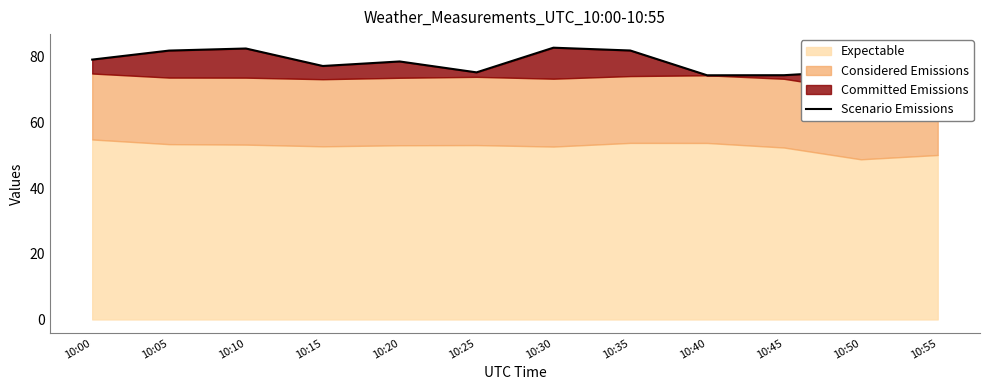

How many values are below 78?

6